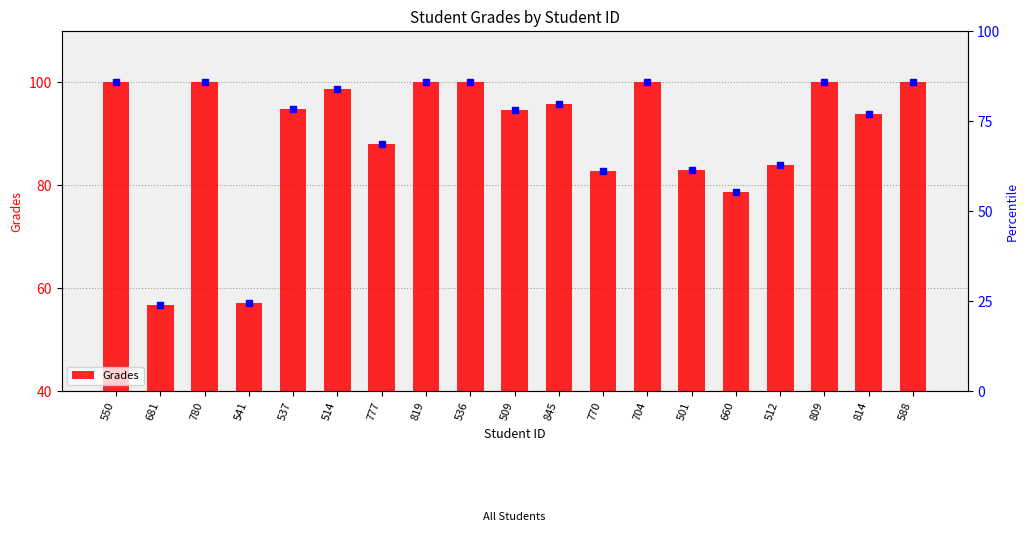

Reading left to right, transcribe all the data shown in this chart.

550=100.0	681=56.7	780=100.0	541=57.1	537=94.9	514=98.8	777=88.1	819=100.0	536=100.0	509=94.6	845=95.8	770=82.8	704=100.0	501=83.1	660=78.8	512=84.0	809=100.0	814=93.8	588=100.0